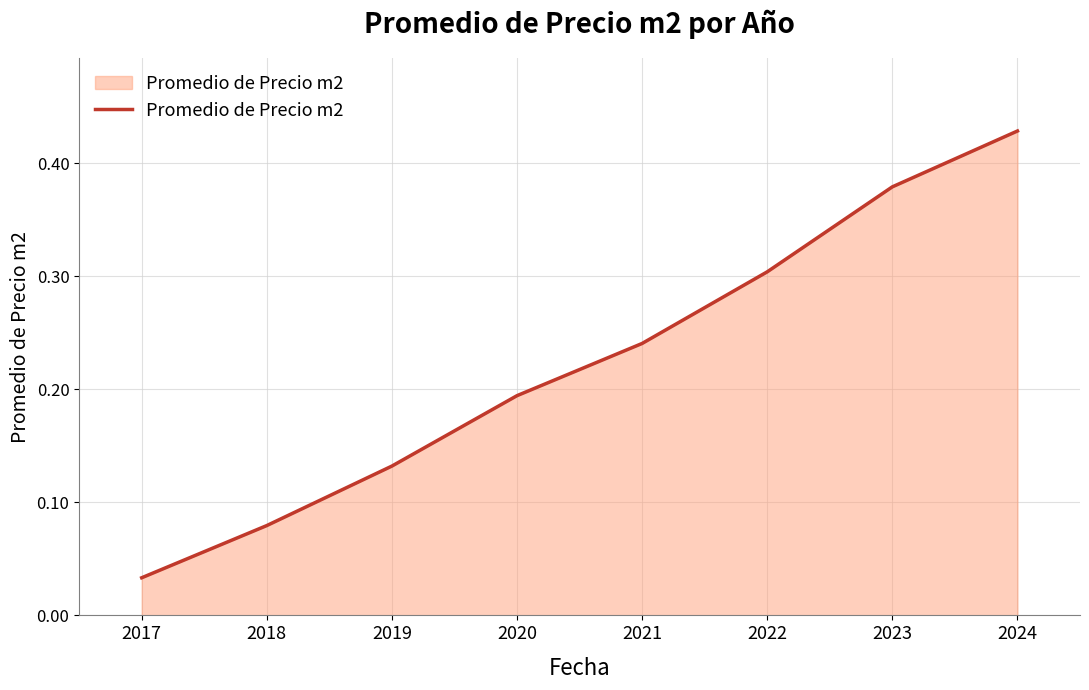

List the labels in order of value, smallest first.

2017, 2018, 2019, 2020, 2021, 2022, 2023, 2024